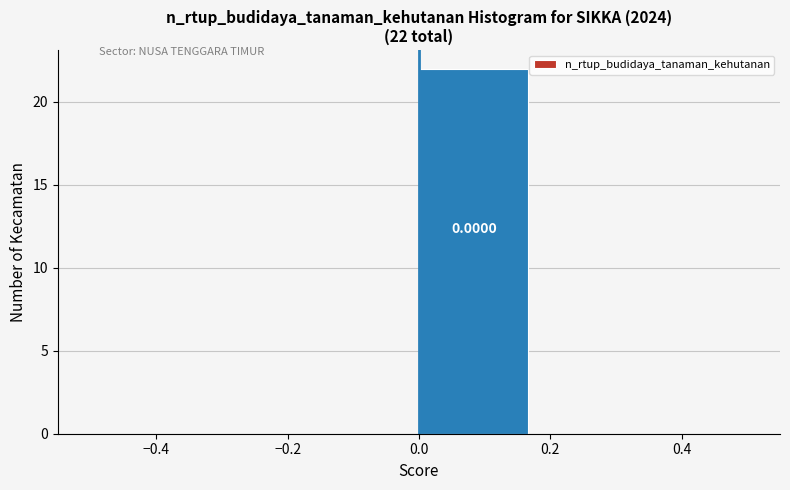

Over which range of the x-axis is the bar tallest?

0.00 to 0.16